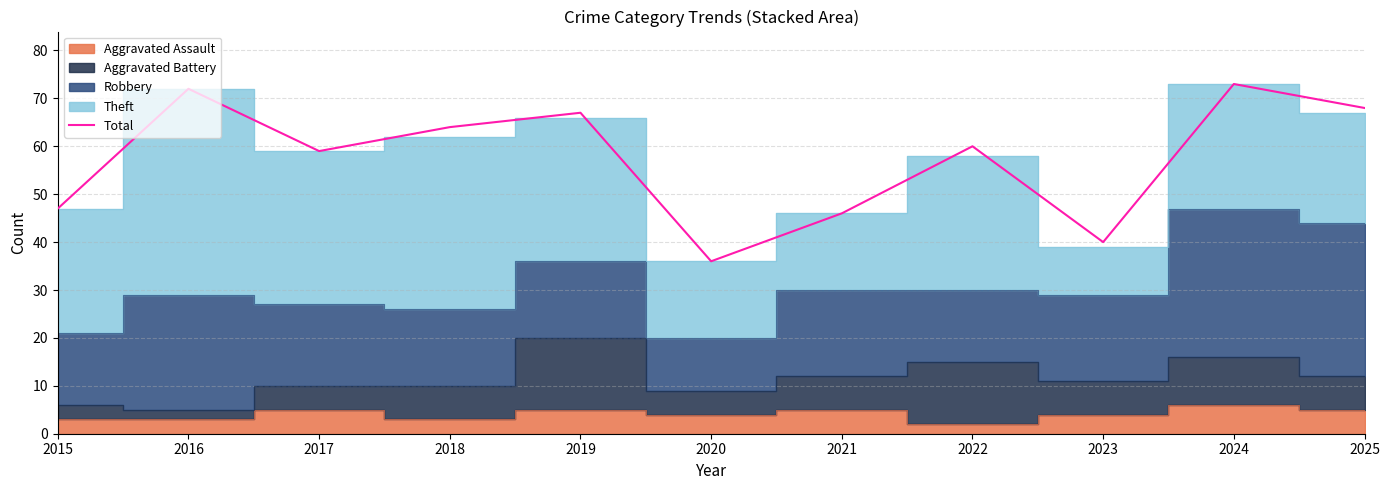

Reading left to right, extract all data points from this chart.

47	72	59	64	67	36	46	60	40	73	68